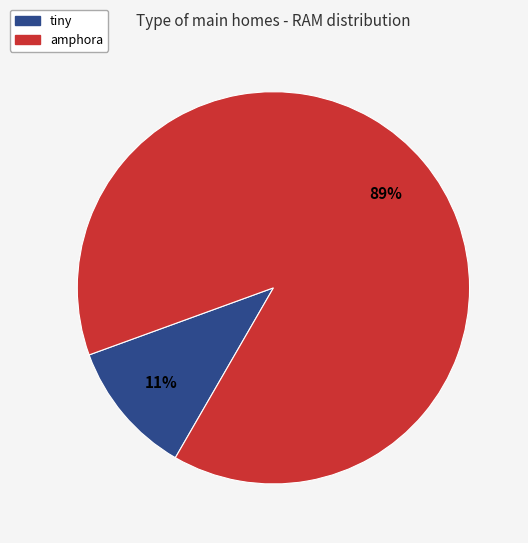

Does amphora represent more than half of the total?

Yes